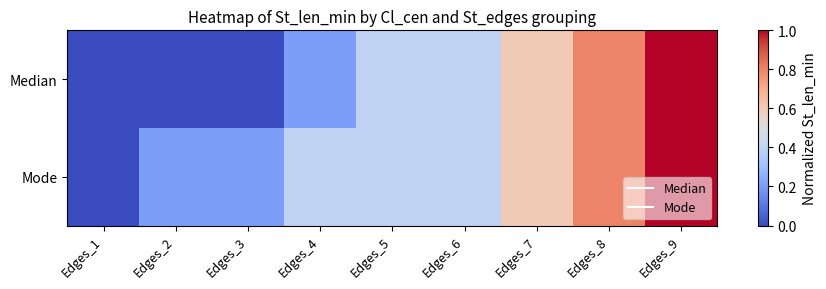

Reading right to left, transcribe all the data shown in this chart.

Median: Edges_9=1.0	Edges_8=0.8	Edges_7=0.6	Edges_6=0.4	Edges_5=0.4	Edges_4=0.2	Edges_3=0.0	Edges_2=0.0	Edges_1=0.0
Mode: Edges_9=1.0	Edges_8=0.8	Edges_7=0.6	Edges_6=0.4	Edges_5=0.4	Edges_4=0.4	Edges_3=0.2	Edges_2=0.2	Edges_1=0.0